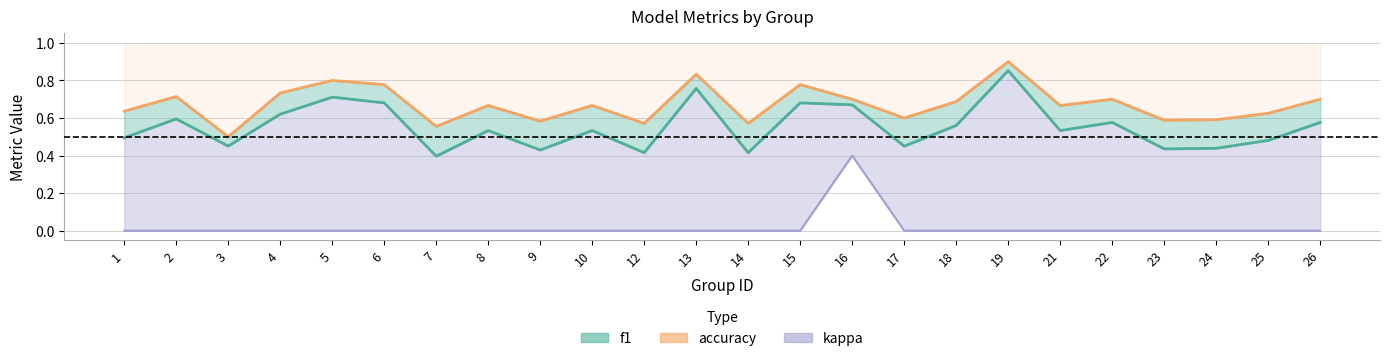

The value of kappa at 15 is -0.2. True or false?

False